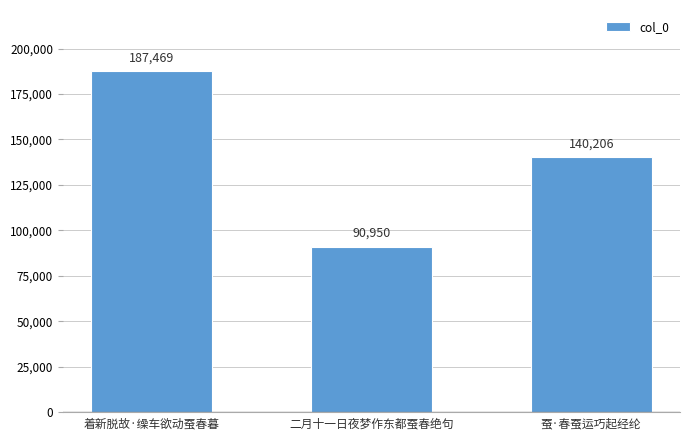

What position from the left is 着新脱故·缲车欲动蚕春暮?

1